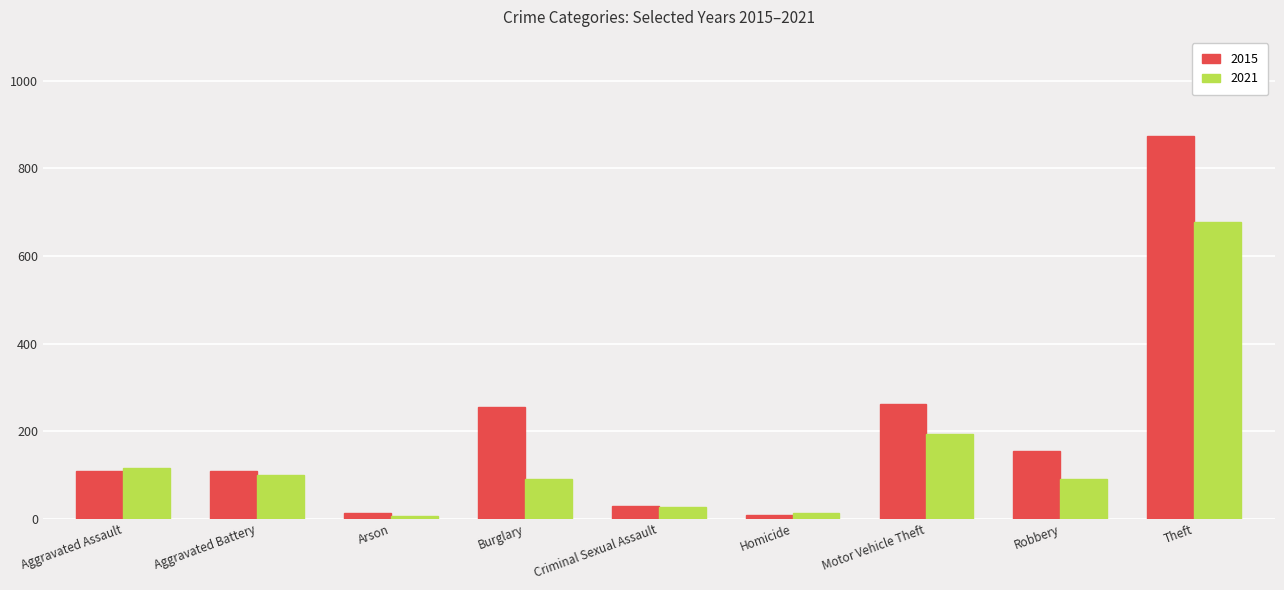

List the series in order of their peak value, highest first.

2015, 2021